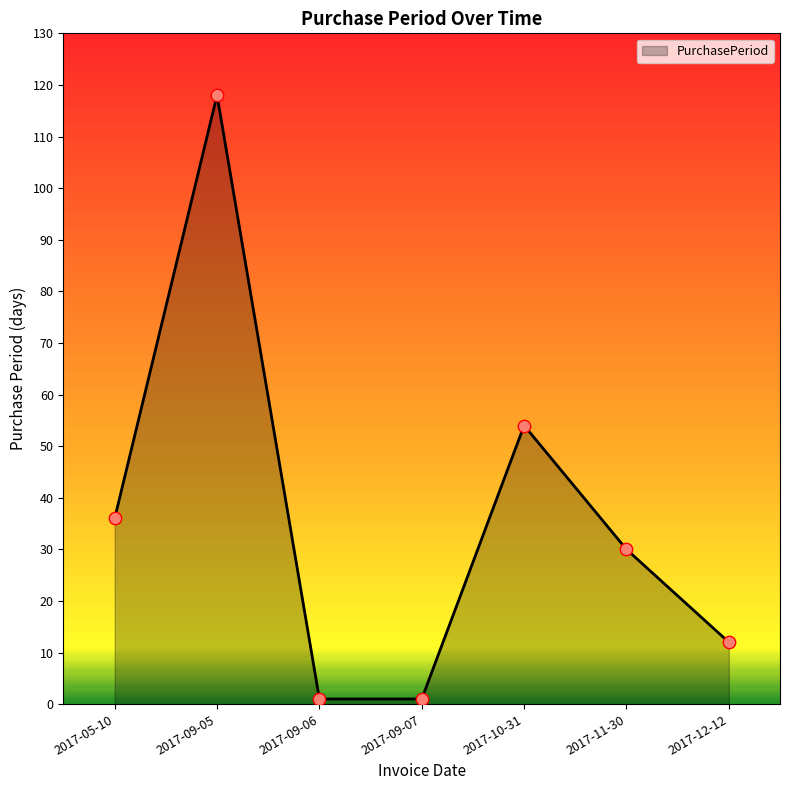

Which has a higher value, 2017-09-05 or 2017-11-30?

2017-09-05